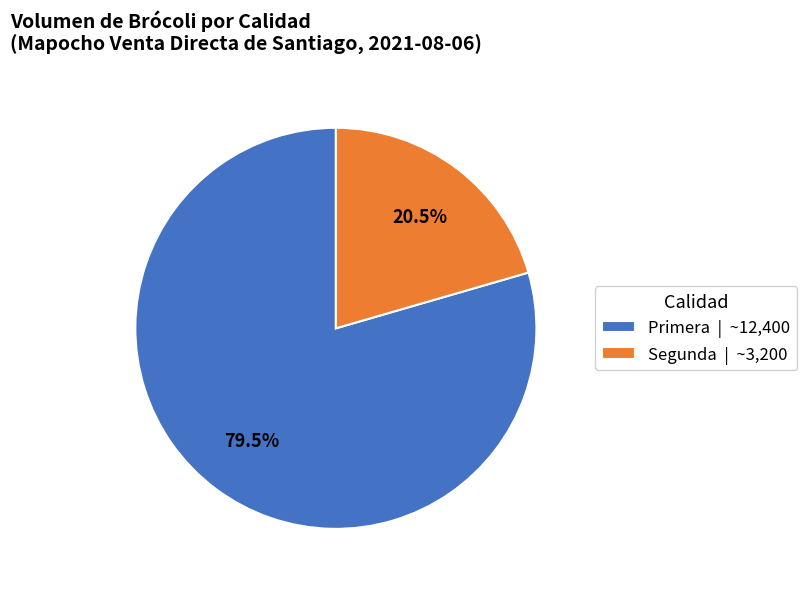

What is the total percentage of Segunda and Primera?

100.0%